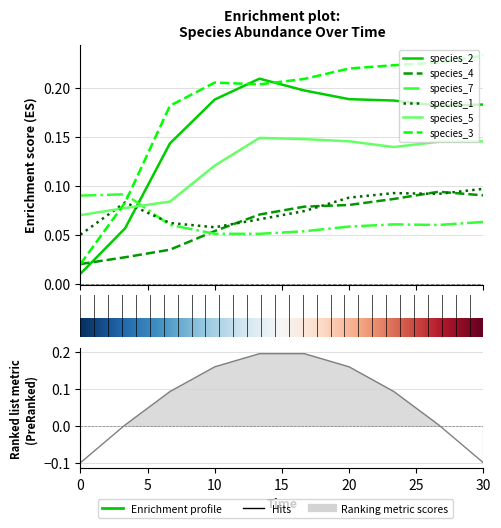

List the series in order of their peak value, highest first.

species_3, species_2, species_5, species_1, species_4, species_7